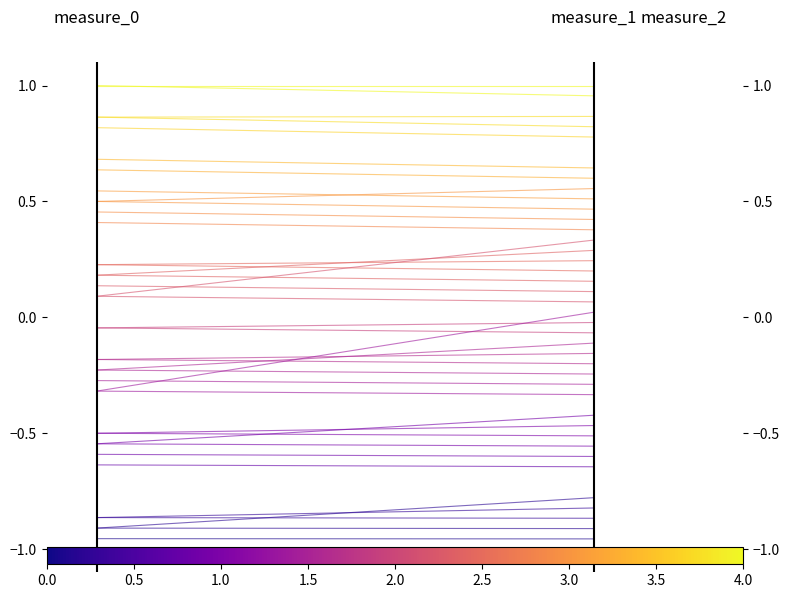

Does the chart display data point markers on the line(s)?

No